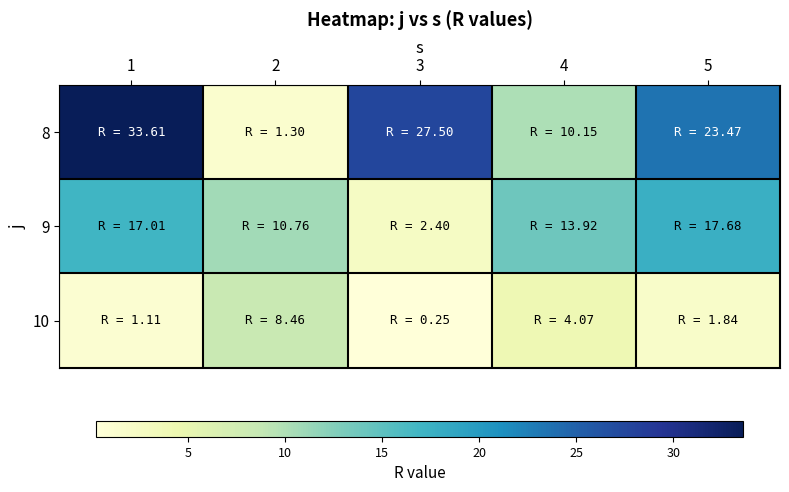

Between 3 and 5, which is larger?

3